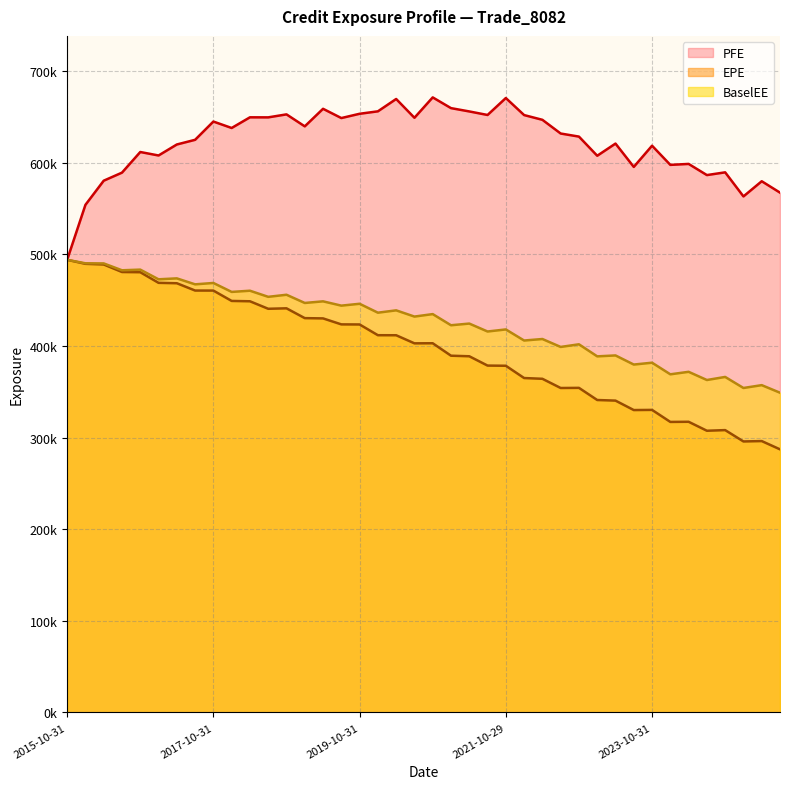

What are all the series names shown in the legend?

PFE, EPE, BaselEE